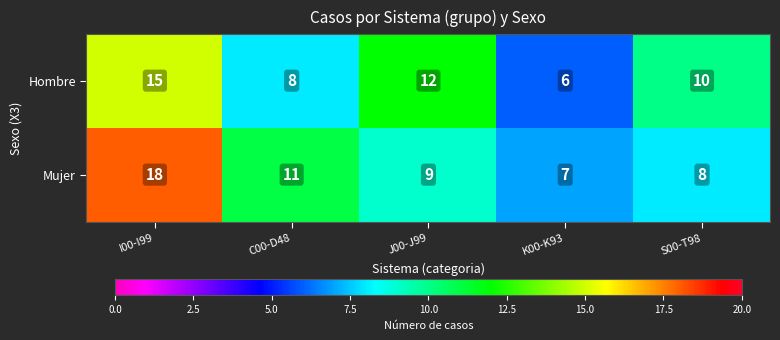

Rank the series by their maximum value, from highest to lowest.

Mujer, Hombre